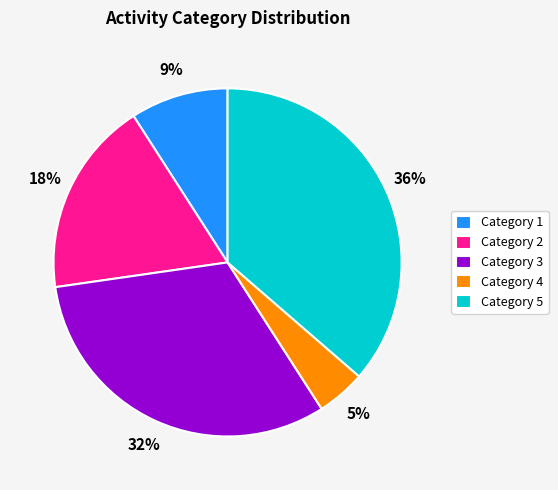

Combined, do Category 1 and Category 5 account for over 50%?

No